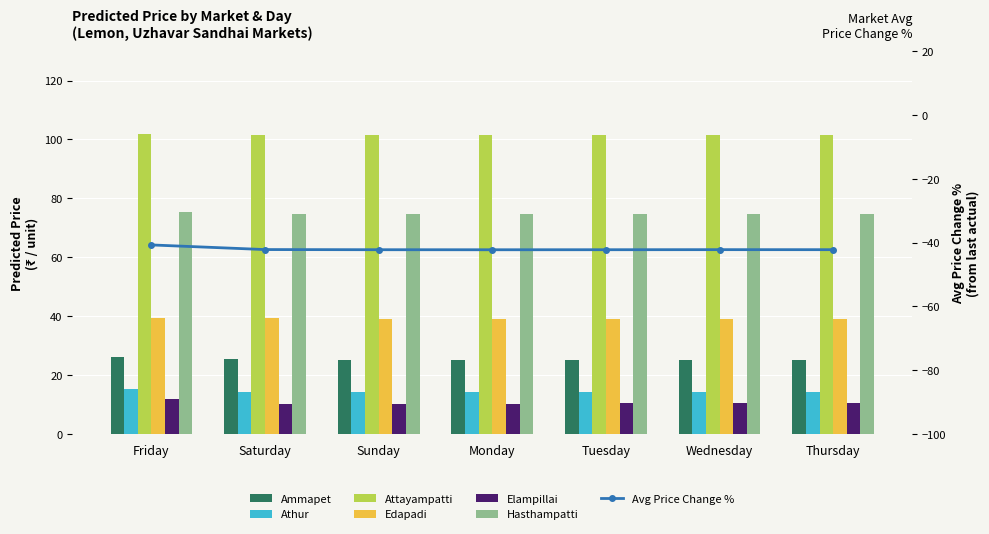

How many categories are shown in the chart?

7